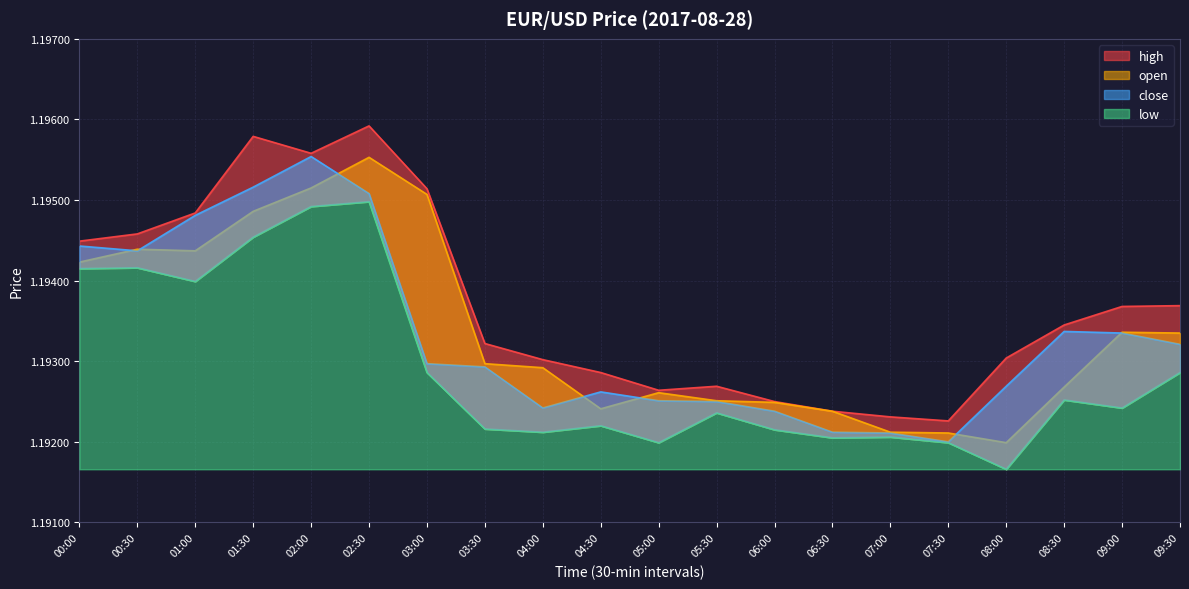

How many low values are between 1 and 2?

20